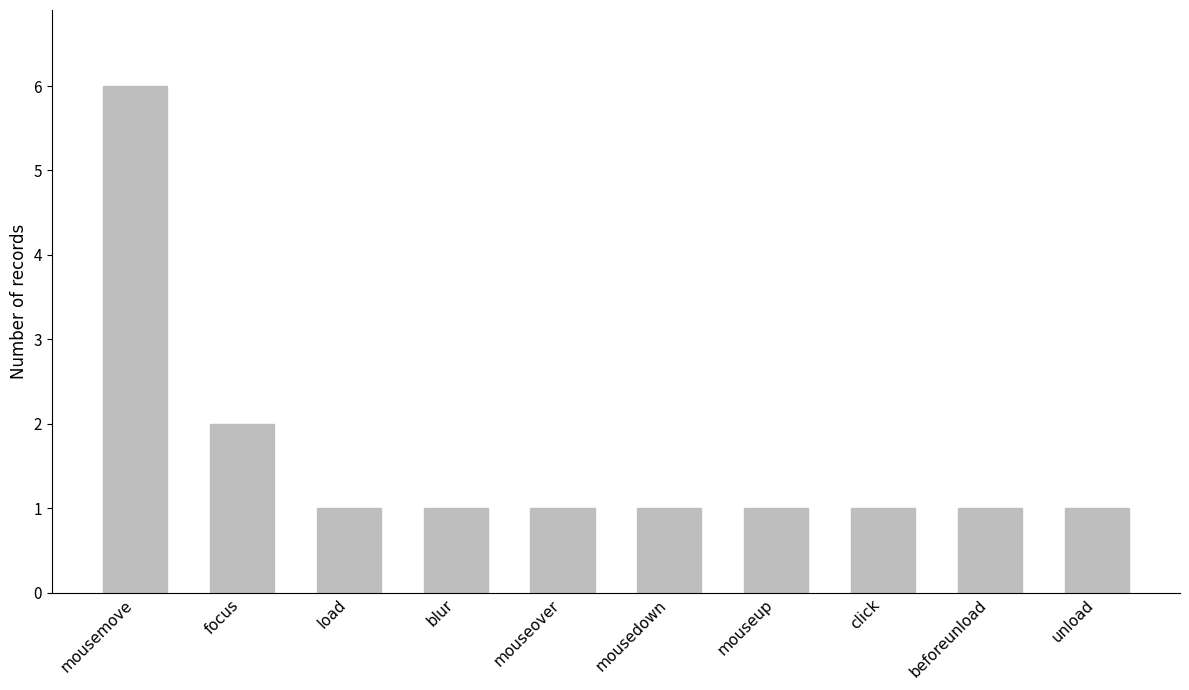

At which category does the chart reach its peak across all series?

mousemove